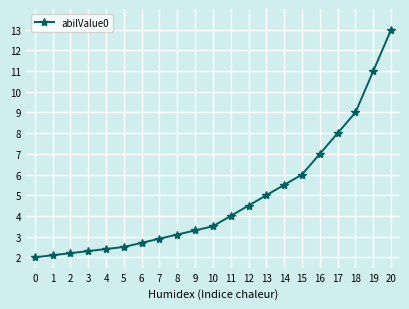

Which label corresponds to the largest value in the chart?

20